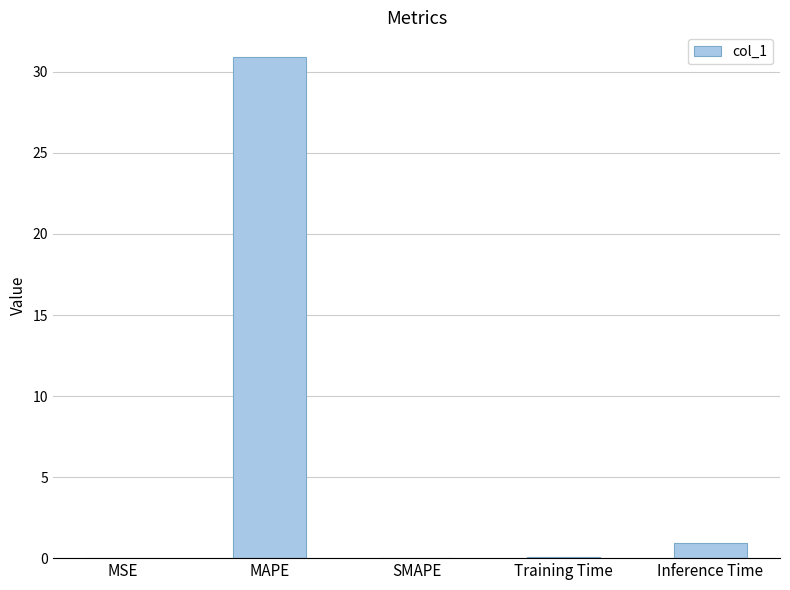

What is the sum of the values at MAPE and Inference Time?

31.8